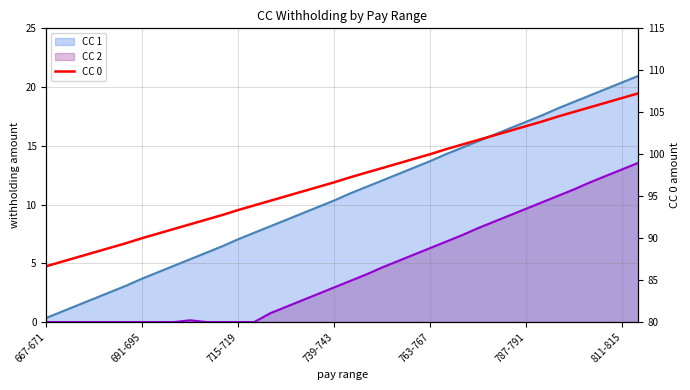

Where does the data first go above 97?

19